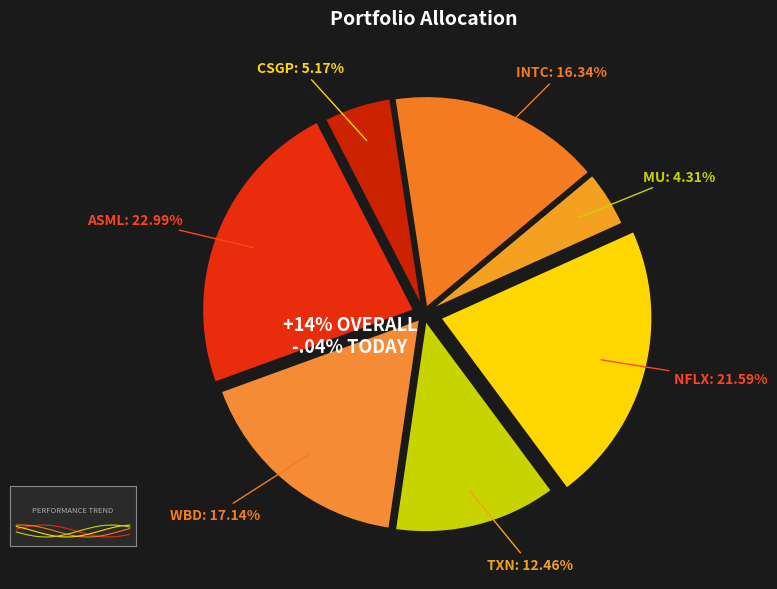

Is there any slice that represents more than half of the pie?

No